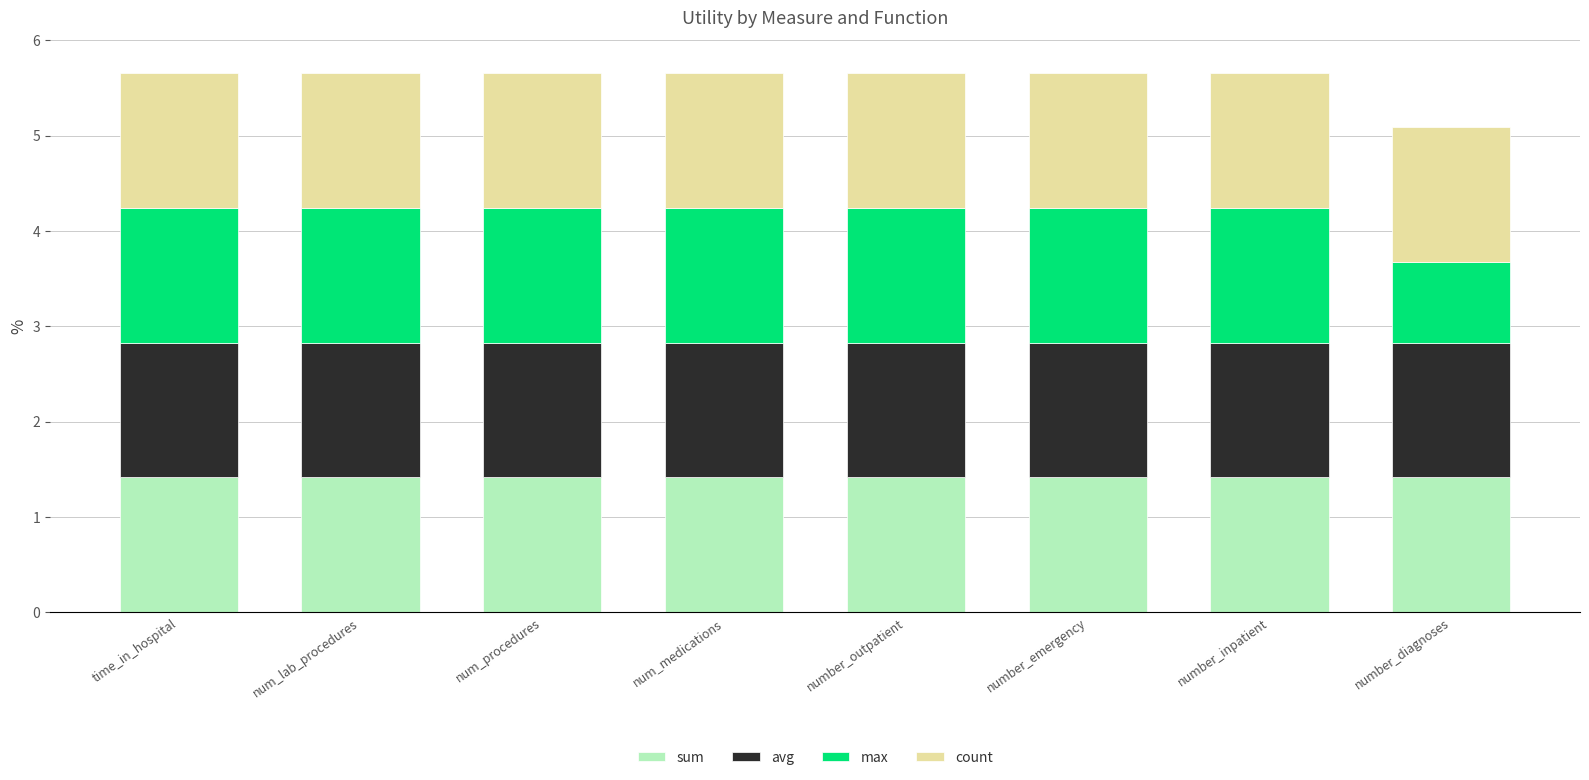

What is the total value across all series at num_lab_procedures?

5.7